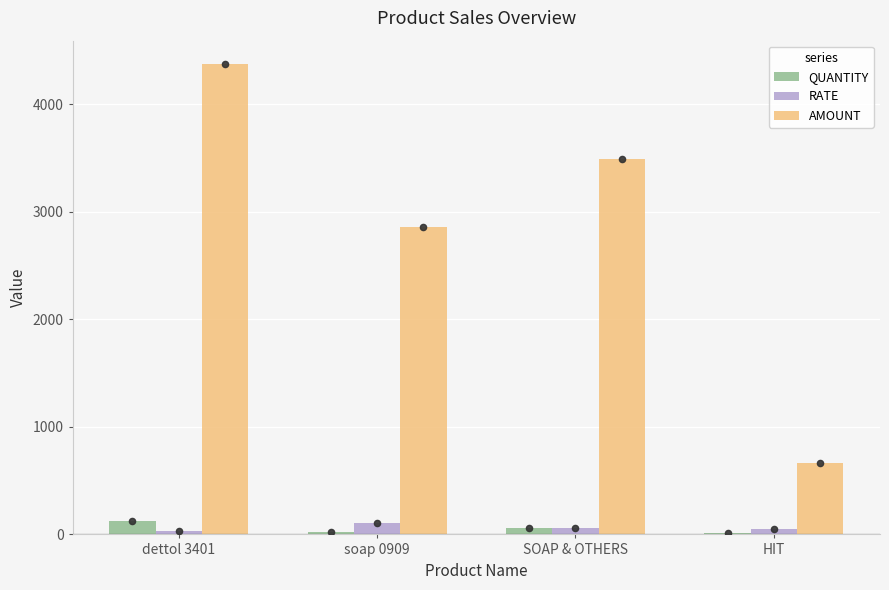

Which series has the largest Y range (max minus min)?

AMOUNT